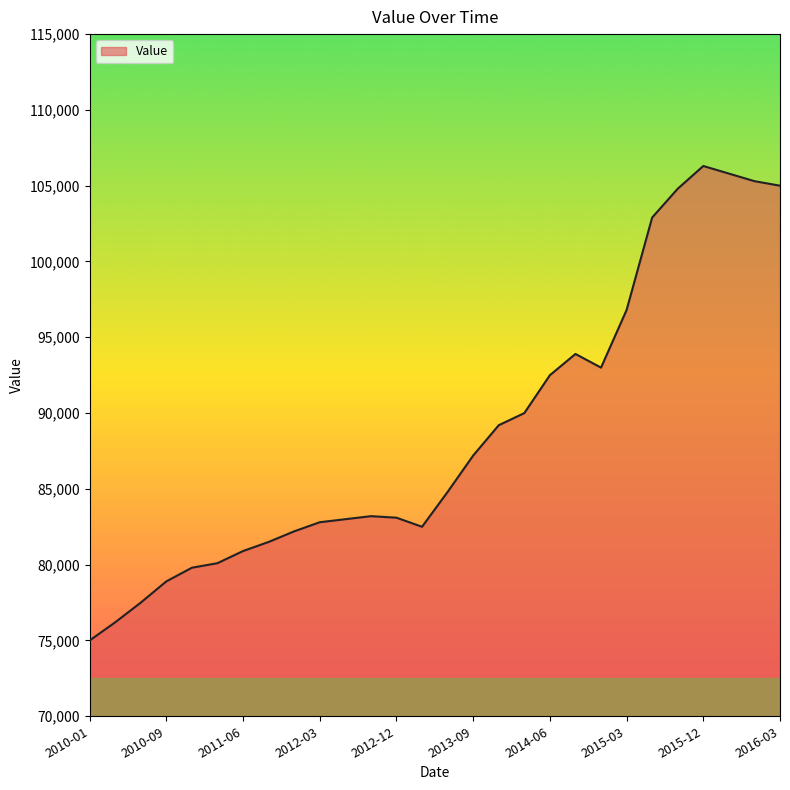

What is the difference between the maximum and minimum values?

31300